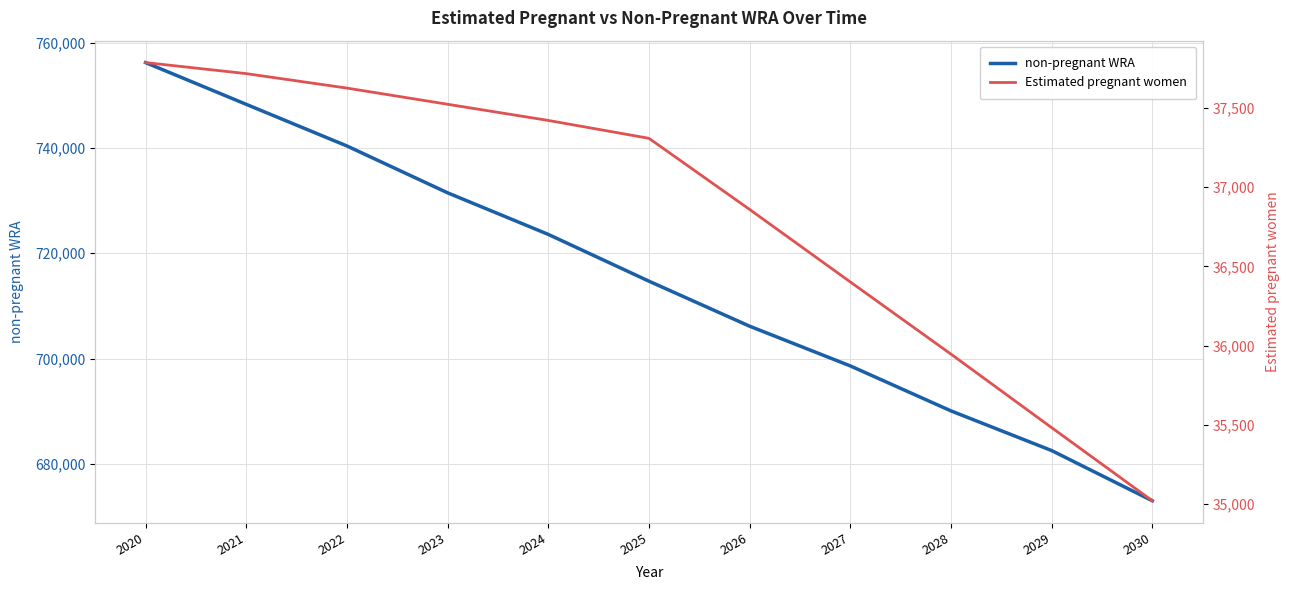

The Estimated pregnant women series shows 37420.5 at 2024. True or false?

True